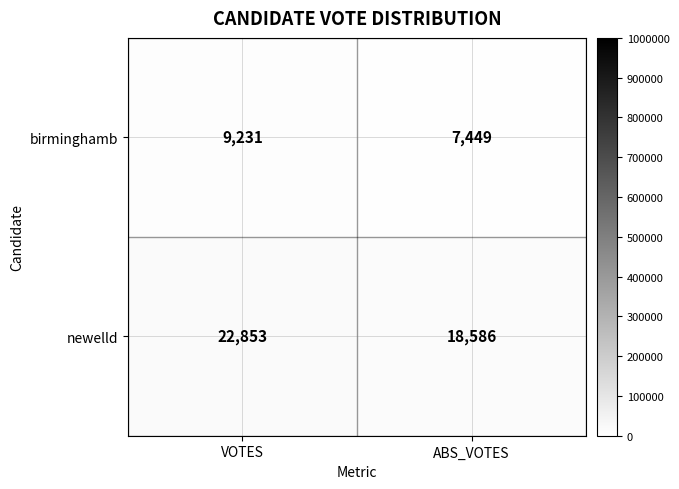

At which category is the sum across all series the highest?

VOTES